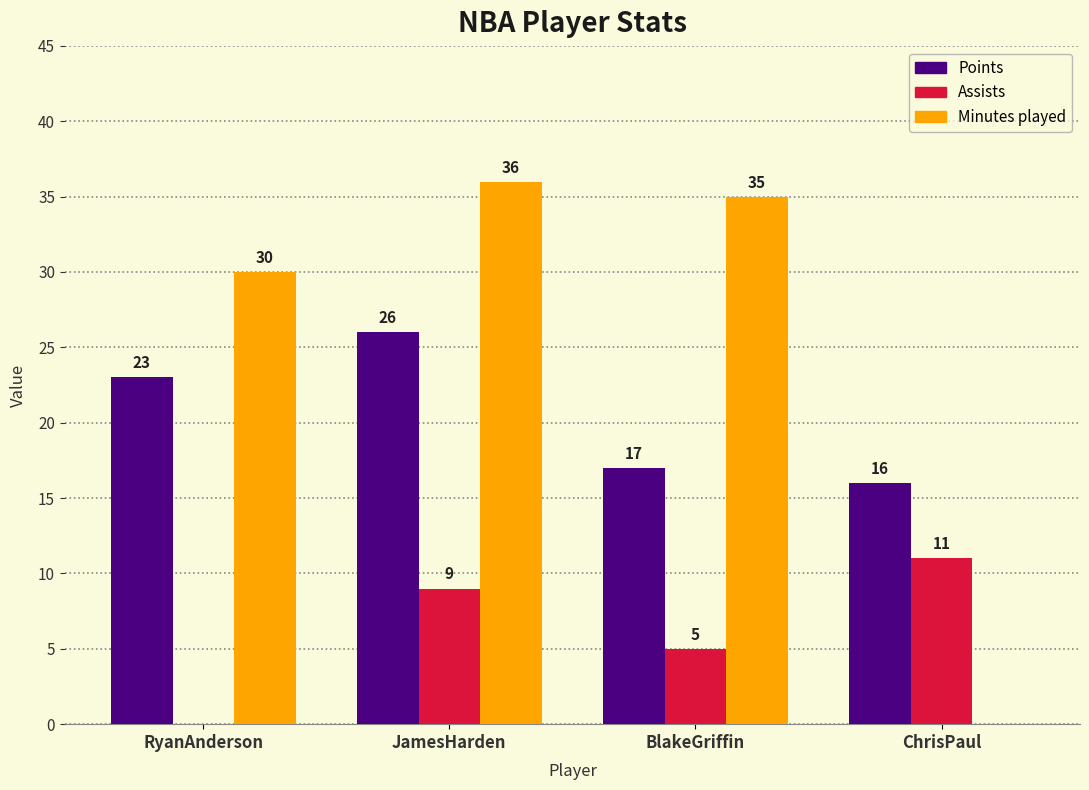

Reading left to right, transcribe all the data shown in this chart.

Points: RyanAnderson=23	JamesHarden=26	BlakeGriffin=17	ChrisPaul=16
Assists: RyanAnderson=0	JamesHarden=9	BlakeGriffin=5	ChrisPaul=11
Minutes played: RyanAnderson=30	JamesHarden=36	BlakeGriffin=35	ChrisPaul=0